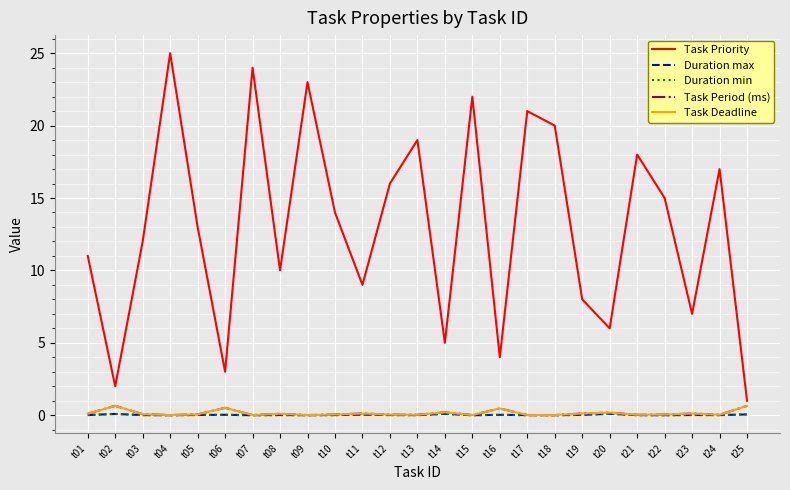

Is the value of Duration min at t17 greater than the value of Task Period (ms) at t23?

No